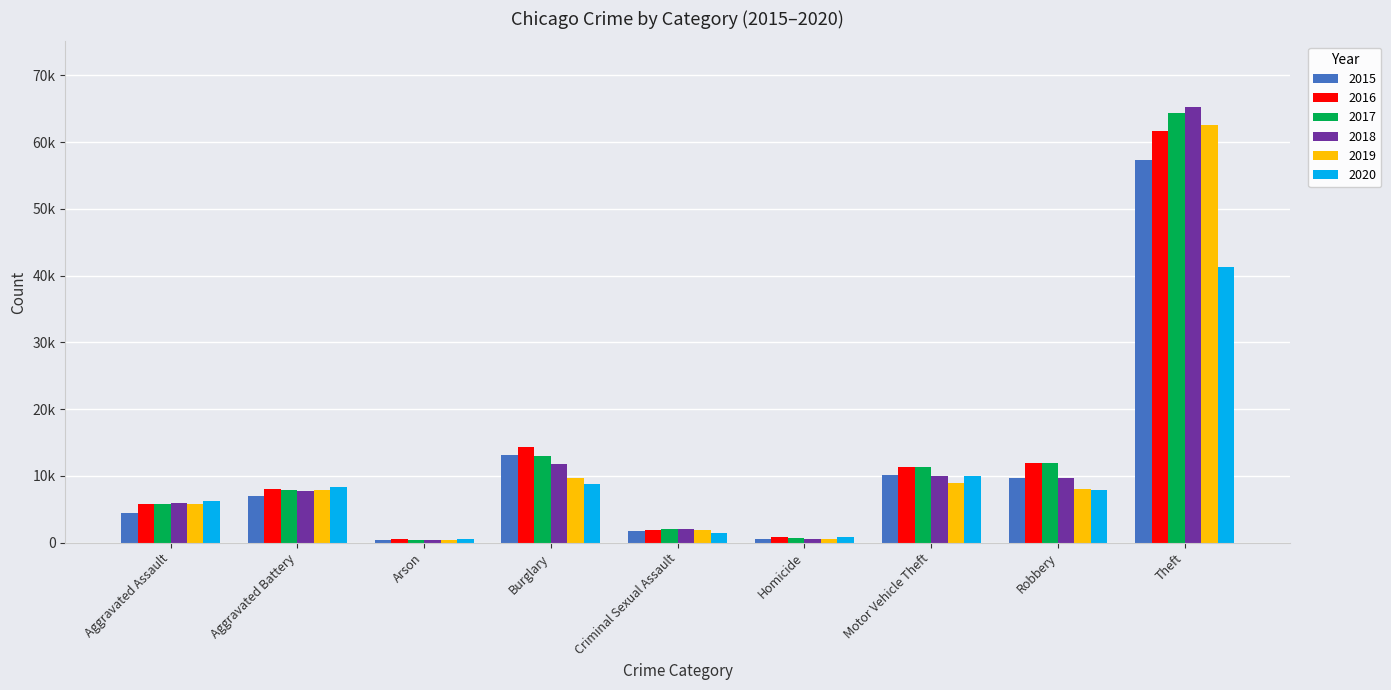

What are all the series names shown in the legend?

2015, 2016, 2017, 2018, 2019, 2020